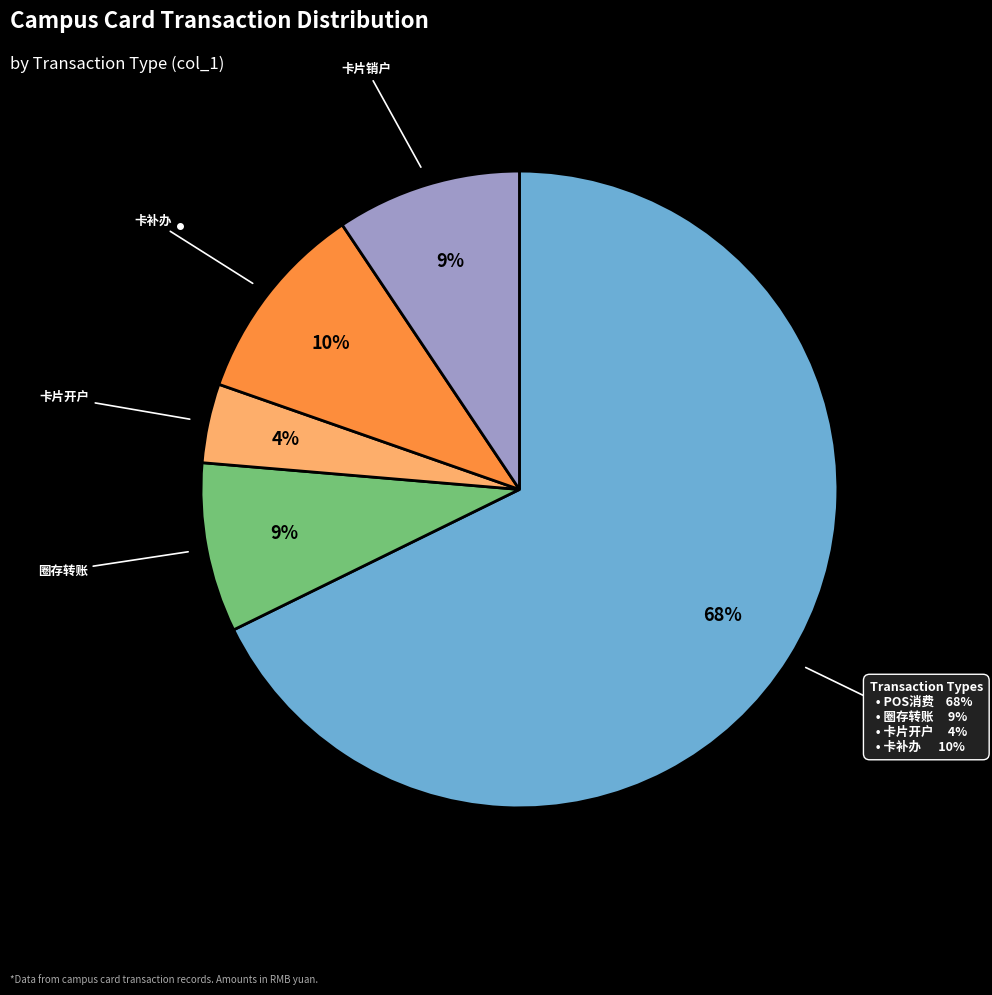

To the nearest percent, what is the difference between the 卡片开户 and 卡片销户 slice percentages?

5%